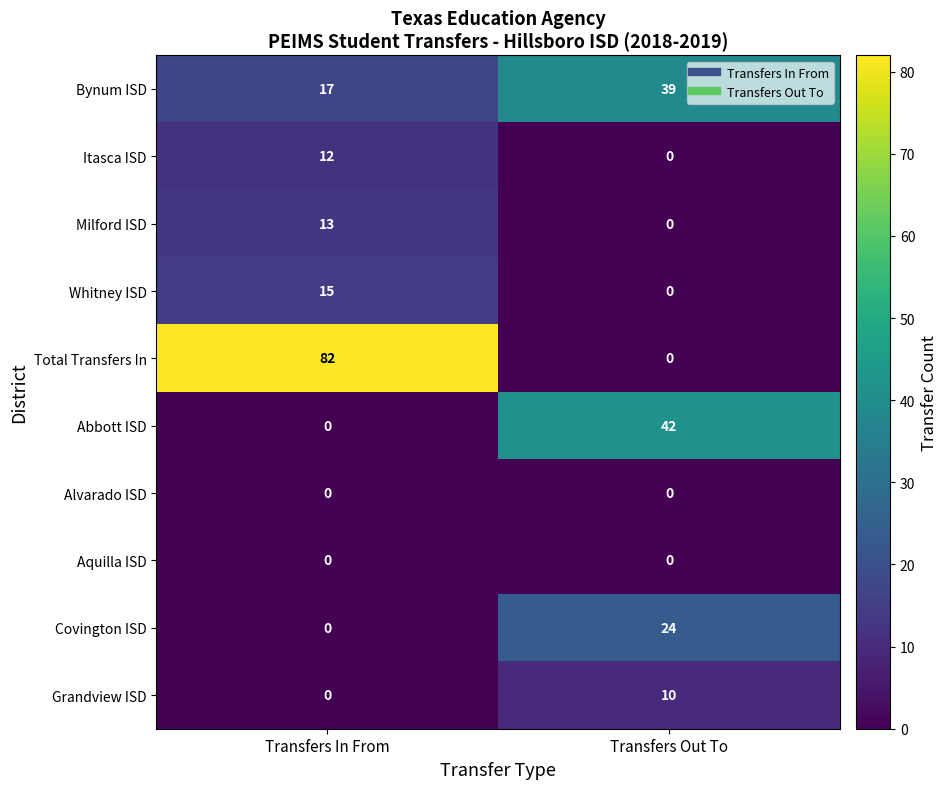

Rank the categories by Milford ISD value from lowest to highest.

Transfers Out To, Transfers In From